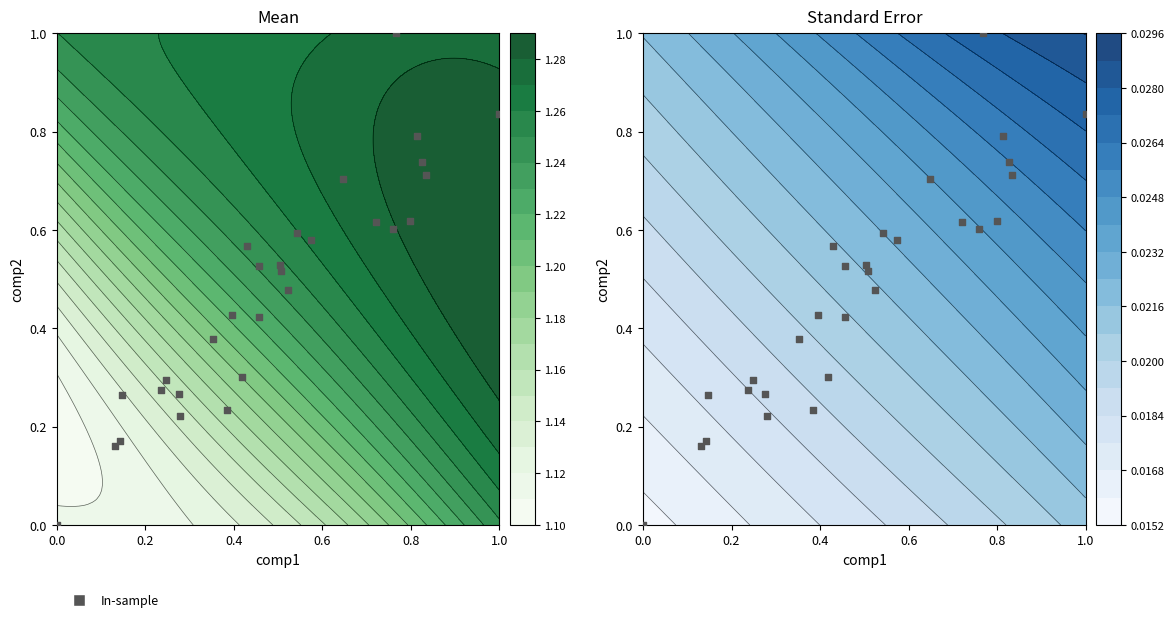

Is it true that the value at 0.4 is 0.2?

False